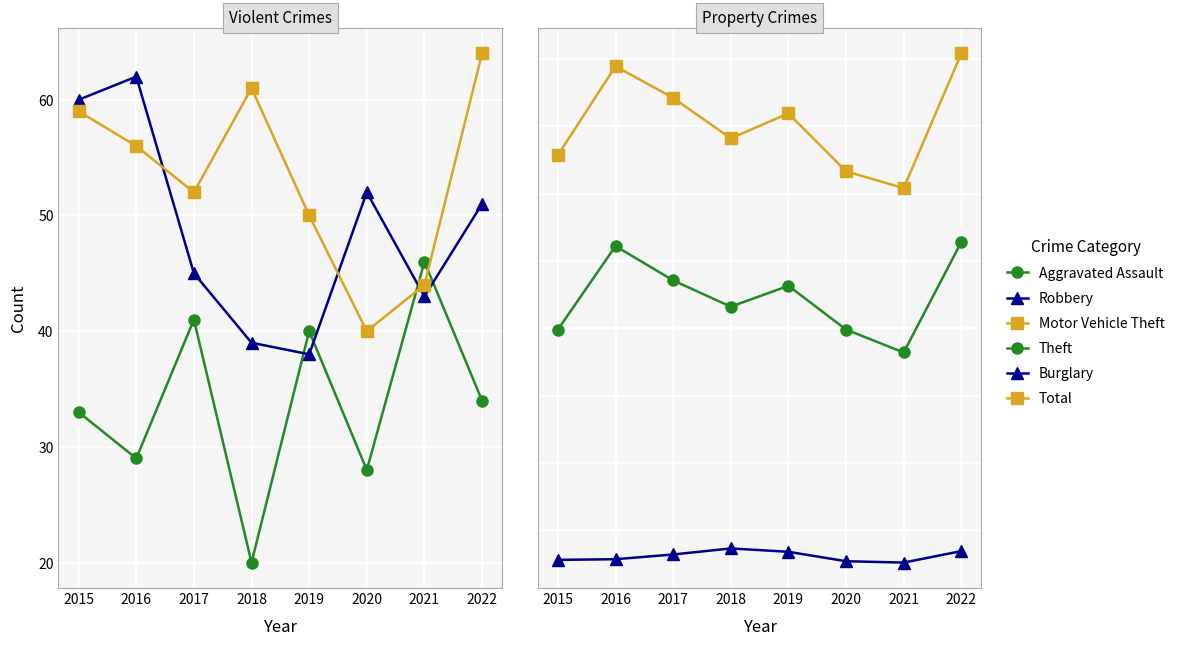

At which category does Total reach its first local valley?

2018